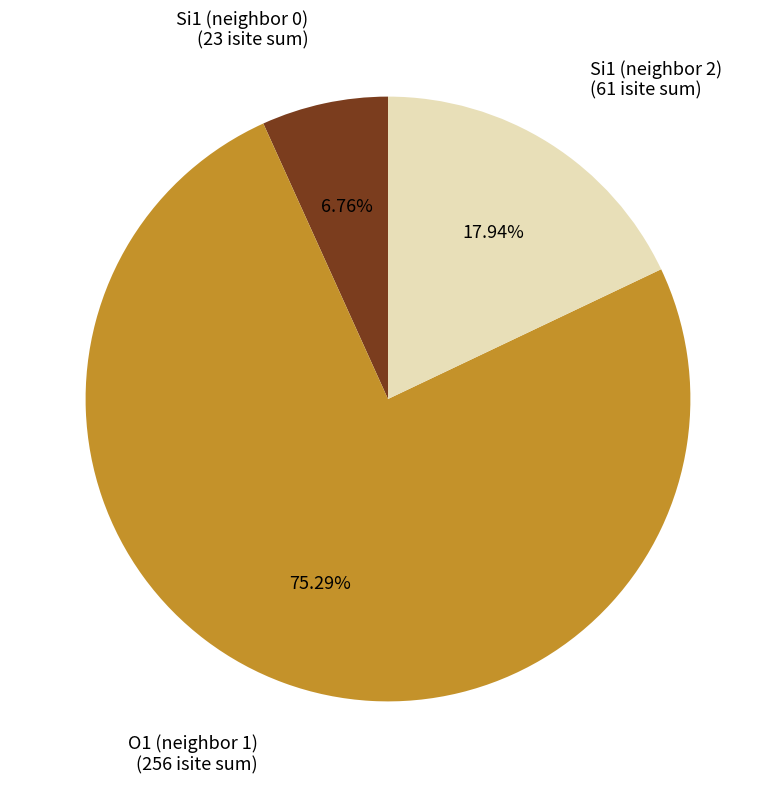

Is there any slice that represents more than half of the pie?

Yes